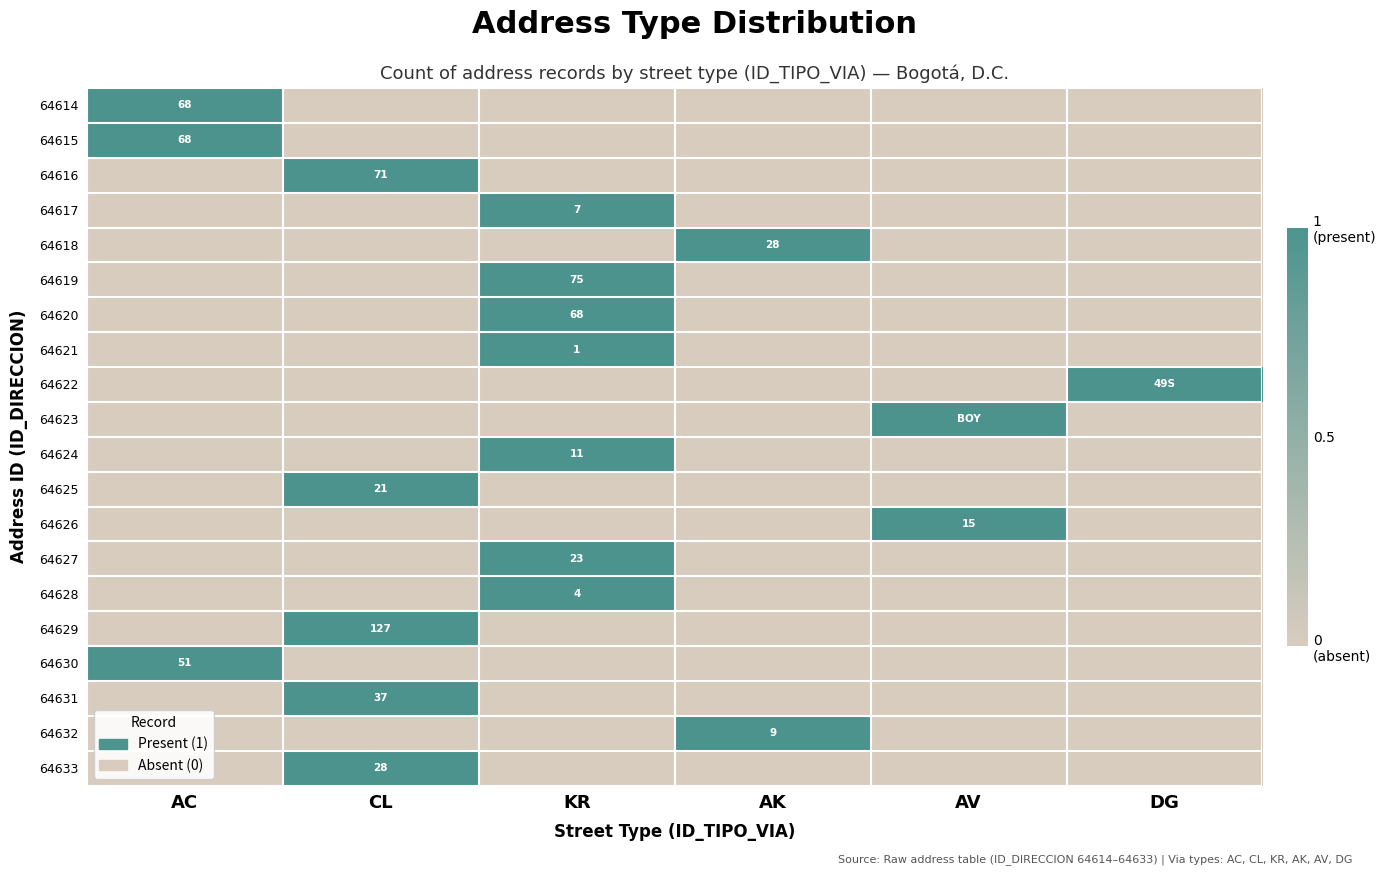

True or false: 64614 has a value of 1 at AC.

False